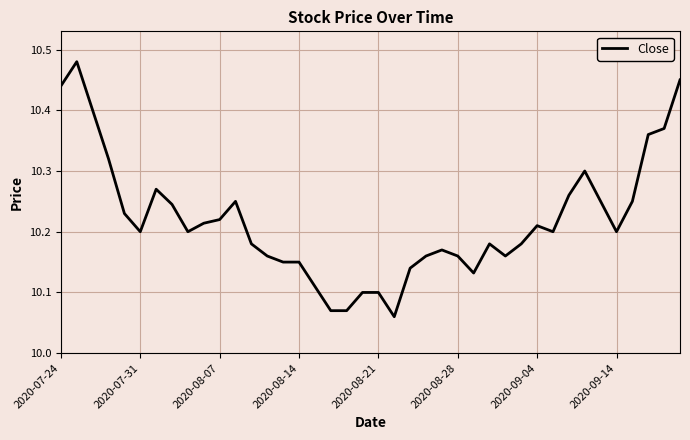

How many lines are shown in the chart?

1